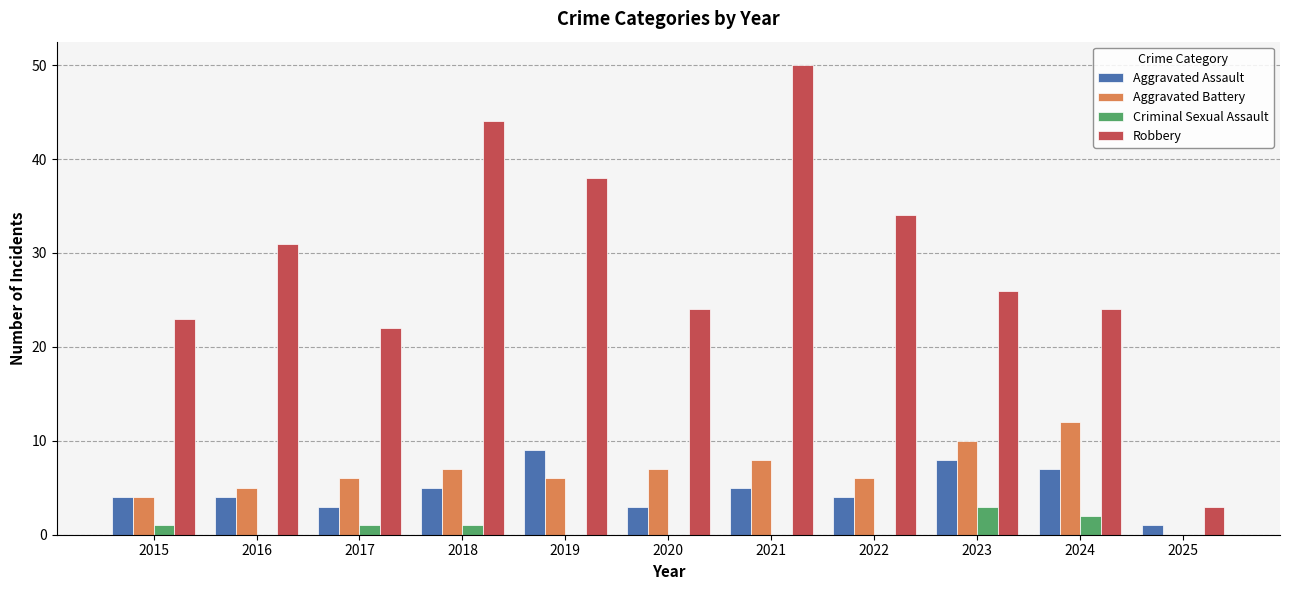

At which label does Robbery first exceed 26?

2016